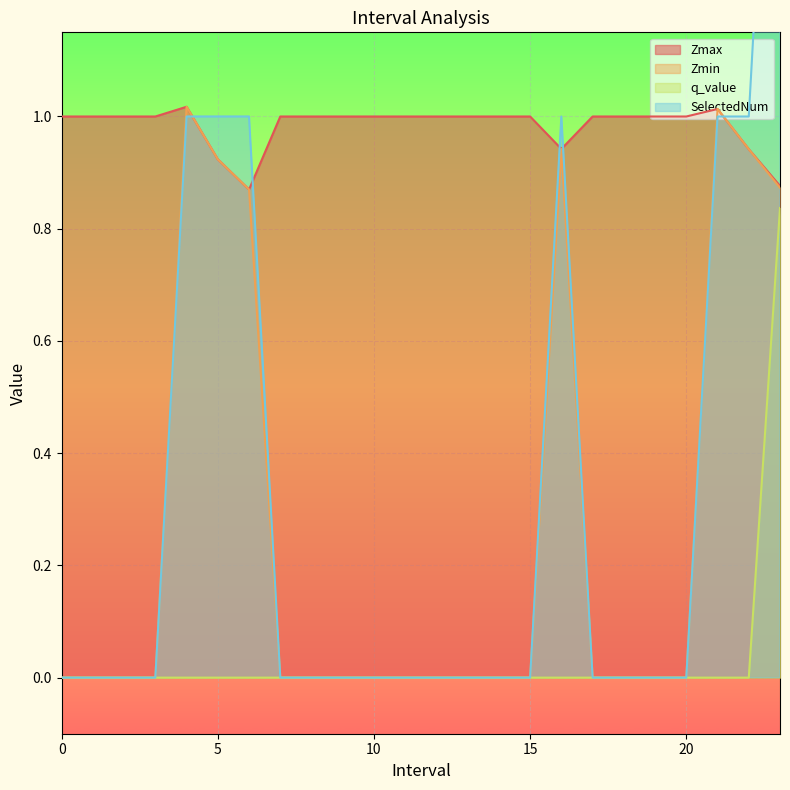

What is the difference between the highest and lowest values at 21.0?

1.0